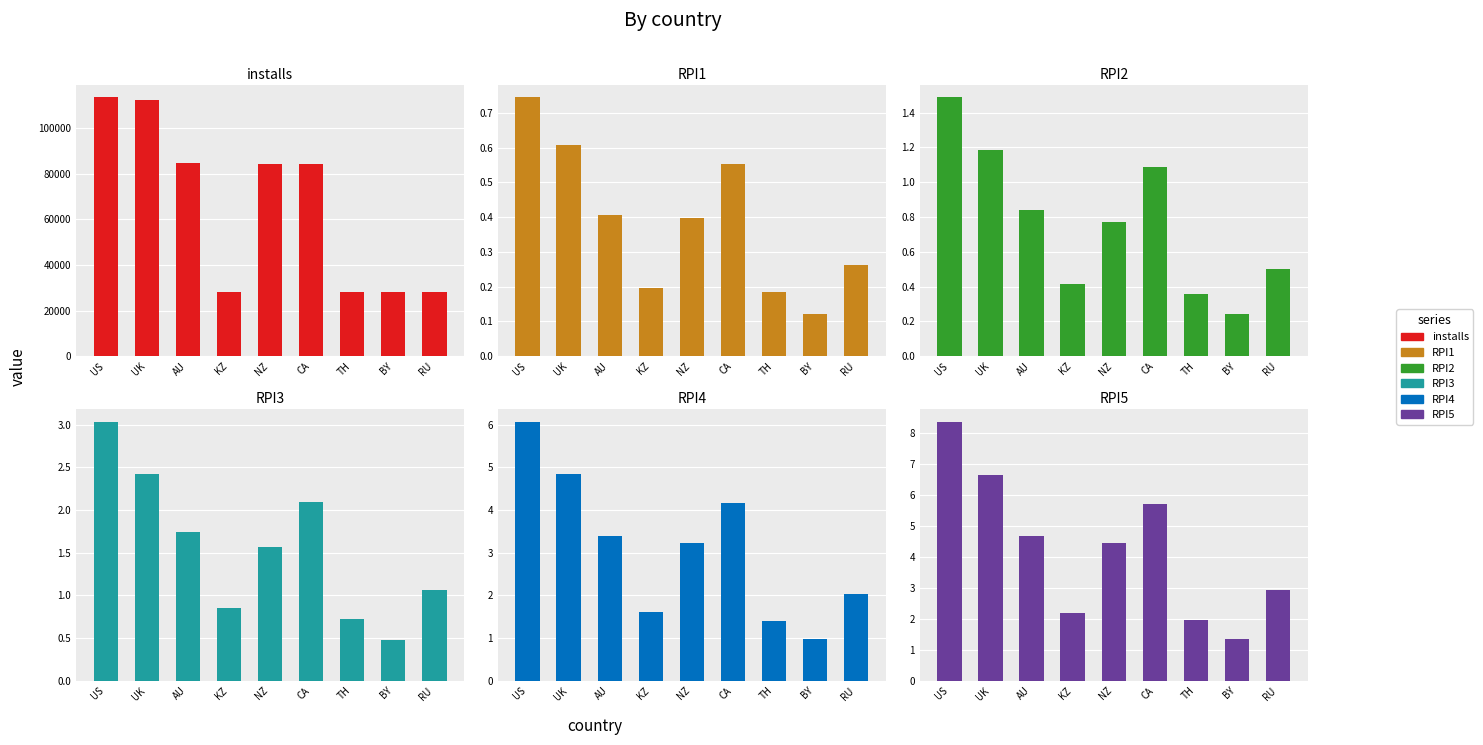

Rank the series by their maximum value, from lowest to highest.

RPI1, RPI2, RPI3, RPI4, RPI5, installs